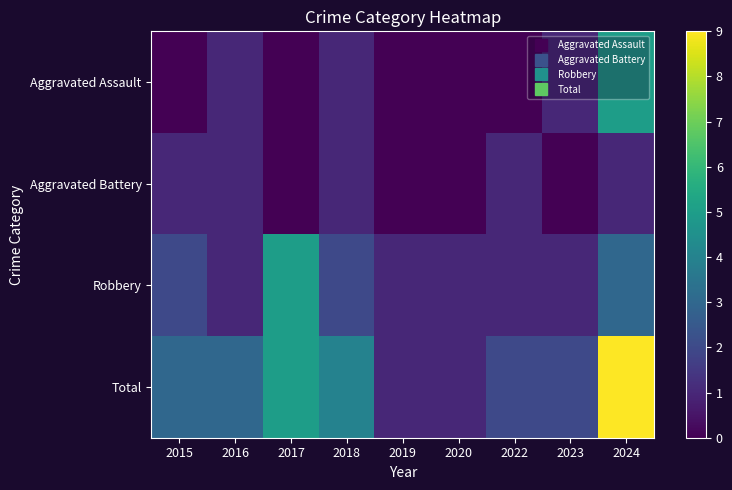

How many series are shown in this chart?

4